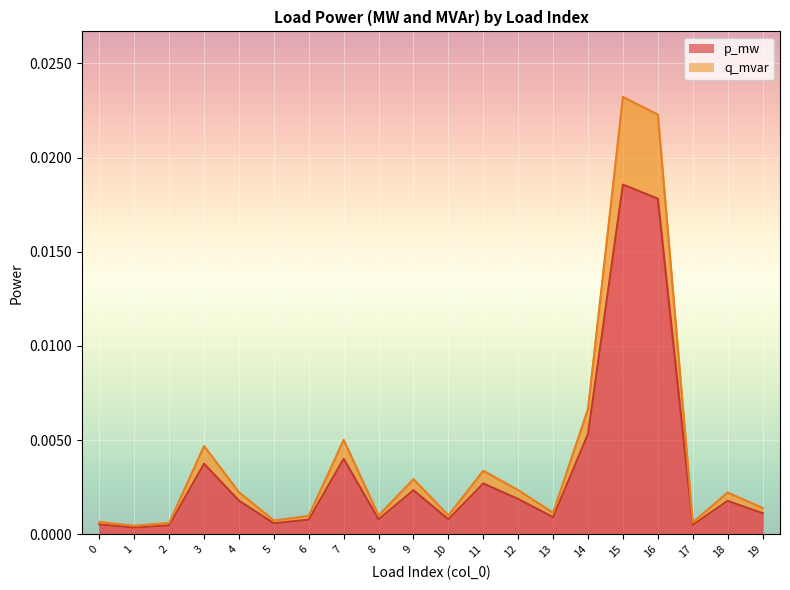

At how many categories does at least one series exceed 0?

20